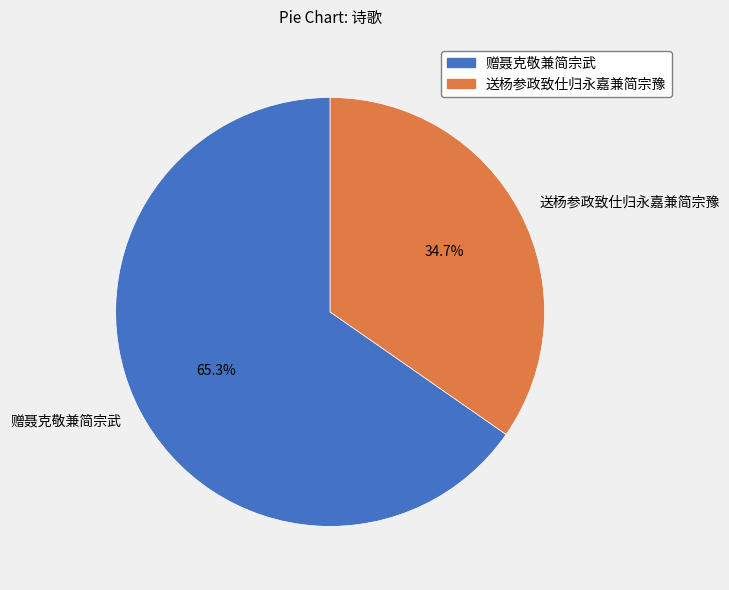

Which slice is the smallest?

送杨参政致仕归永嘉兼简宗豫